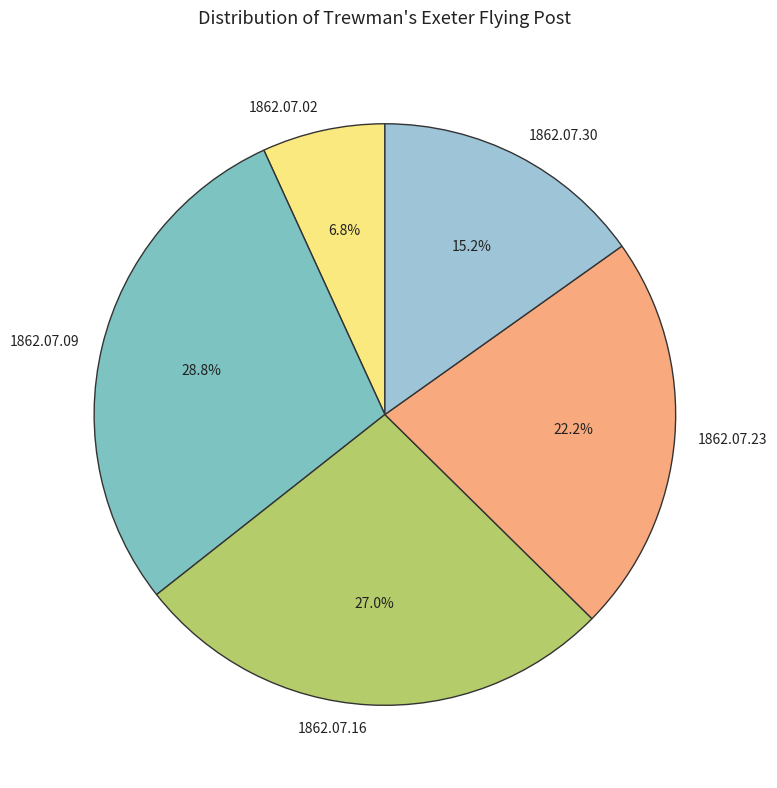

What is the smallest slice in the pie chart?

1862.07.02